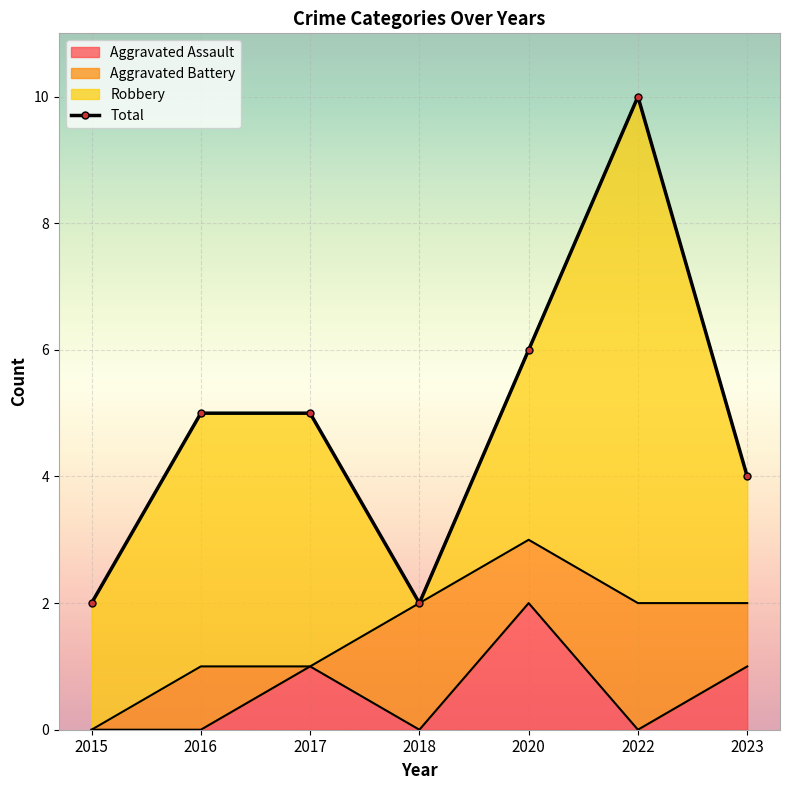

What is the value of the 5th point from the left?

6